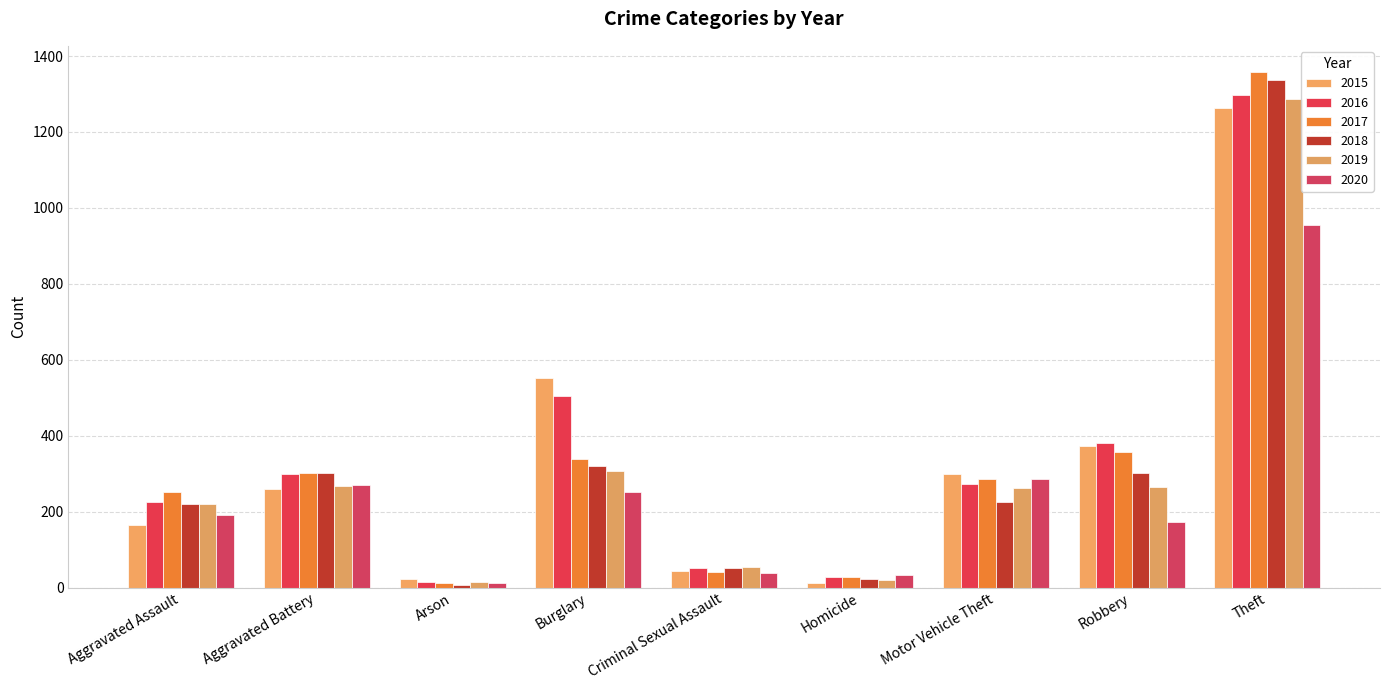

At which label does 2017 reach its peak?

Theft